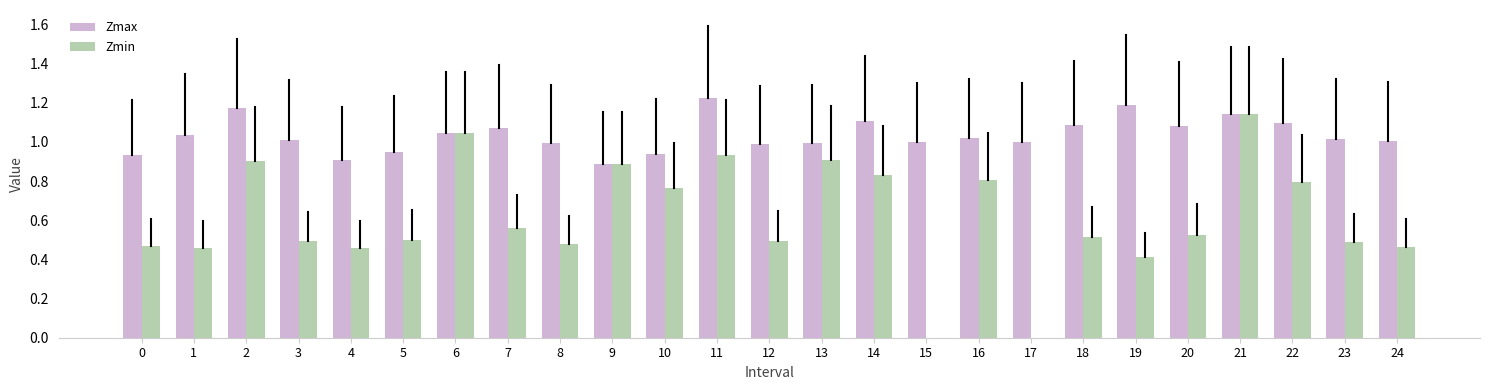

Which series changed the most between 3 and 4?

Zmax